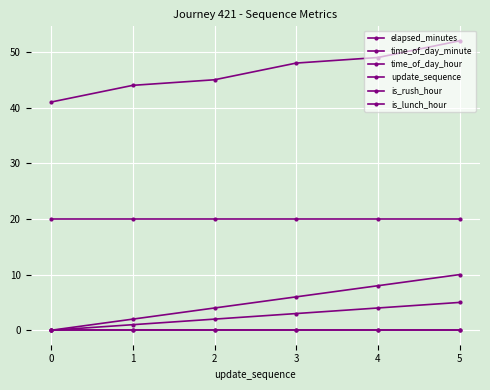

Does the chart have visible grid lines?

Yes